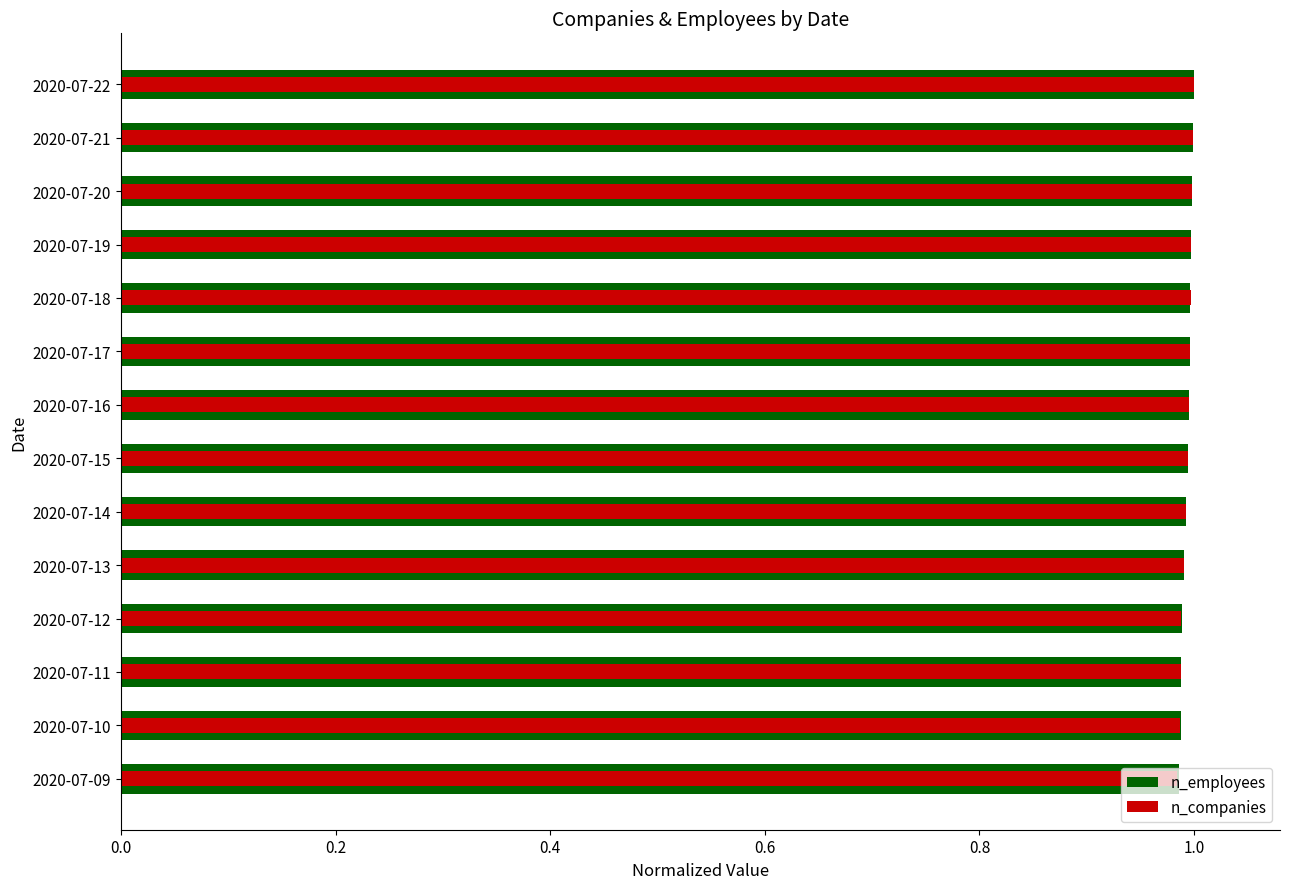

What are all the series names shown in the legend?

n_employees, n_companies